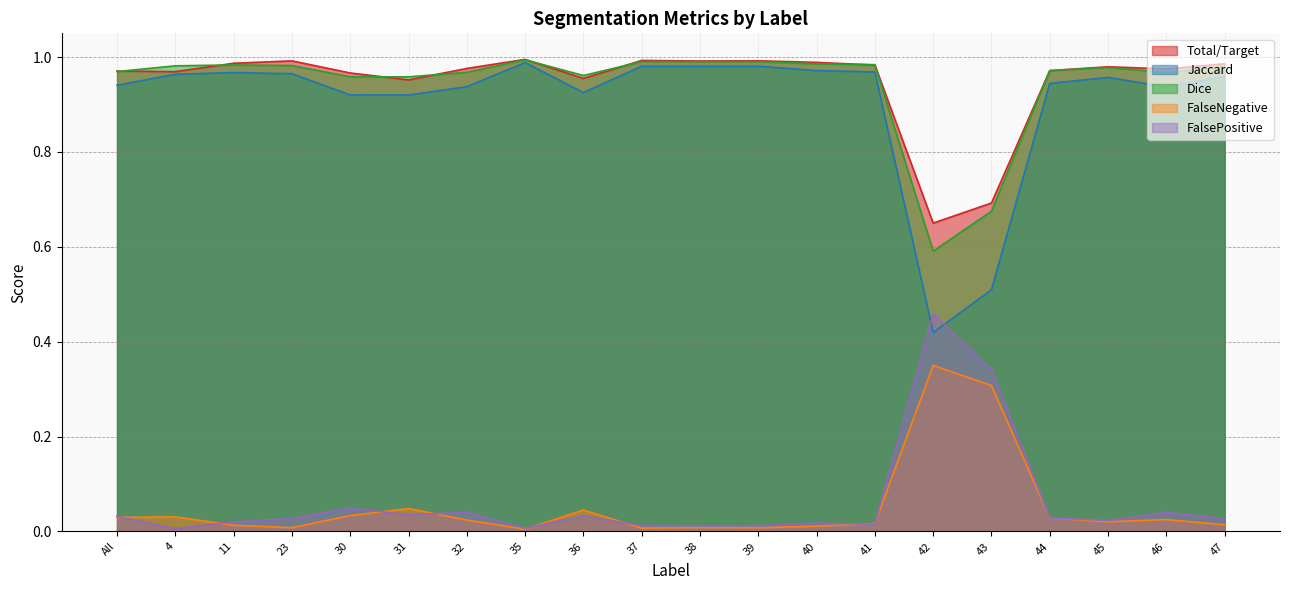

True or false: Jaccard and Dice intersect in this chart.

False